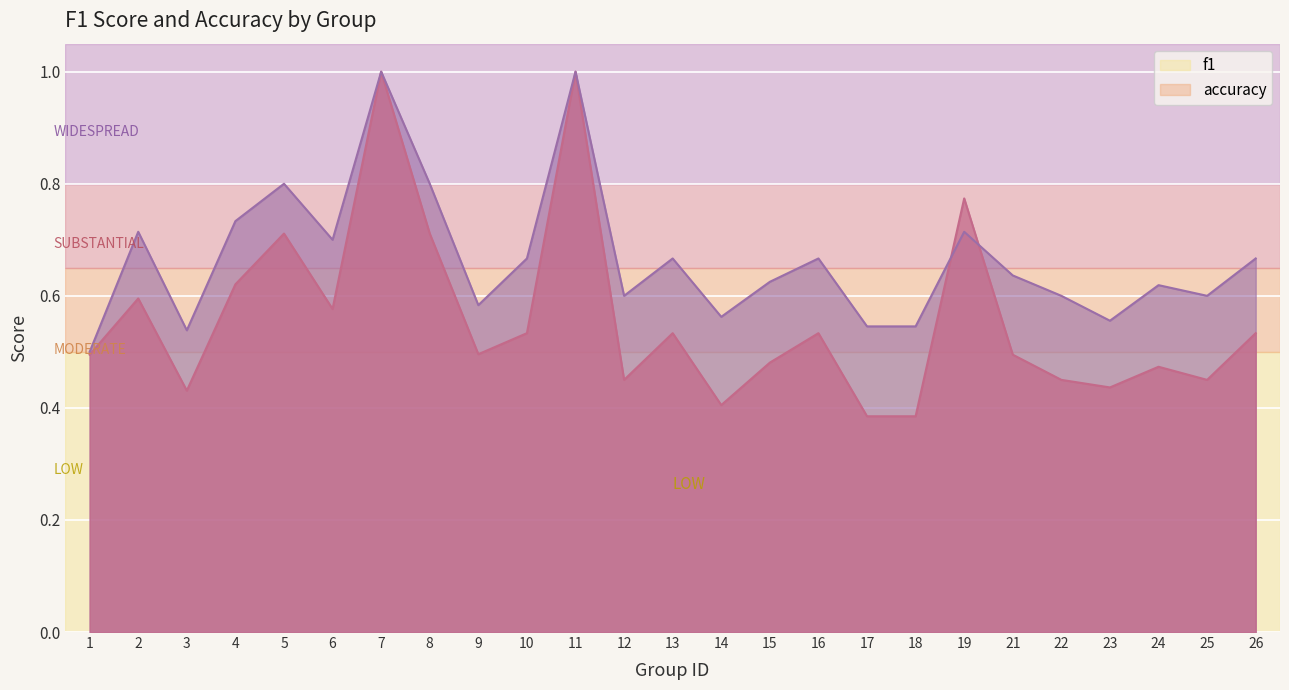

Reading left to right, extract all data points from this chart.

f1: 1=0.5	2=0.6	3=0.4	4=0.6	5=0.7	6=0.6	7=1.0	8=0.7	9=0.5	10=0.5	11=1.0	12=0.5	13=0.5	14=0.4	15=0.5	16=0.5	17=0.4	18=0.4	19=0.8	21=0.5	22=0.5	23=0.4	24=0.5	25=0.5	26=0.5
accuracy: 1=0.5	2=0.7	3=0.5	4=0.7	5=0.8	6=0.7	7=1.0	8=0.8	9=0.6	10=0.7	11=1.0	12=0.6	13=0.7	14=0.6	15=0.6	16=0.7	17=0.5	18=0.5	19=0.7	21=0.6	22=0.6	23=0.6	24=0.6	25=0.6	26=0.7